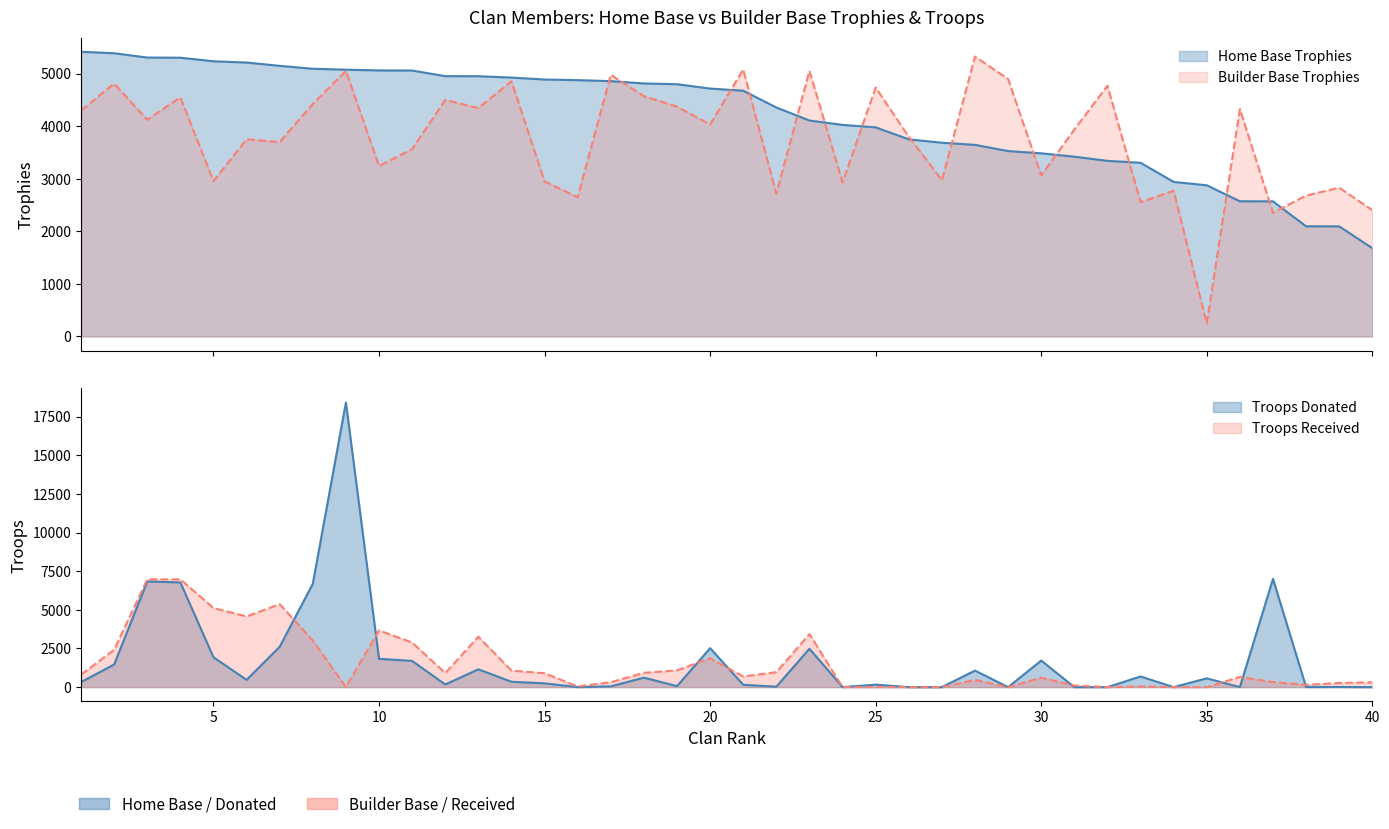

How many data points in Home Base Trophies are less than 4715?

20